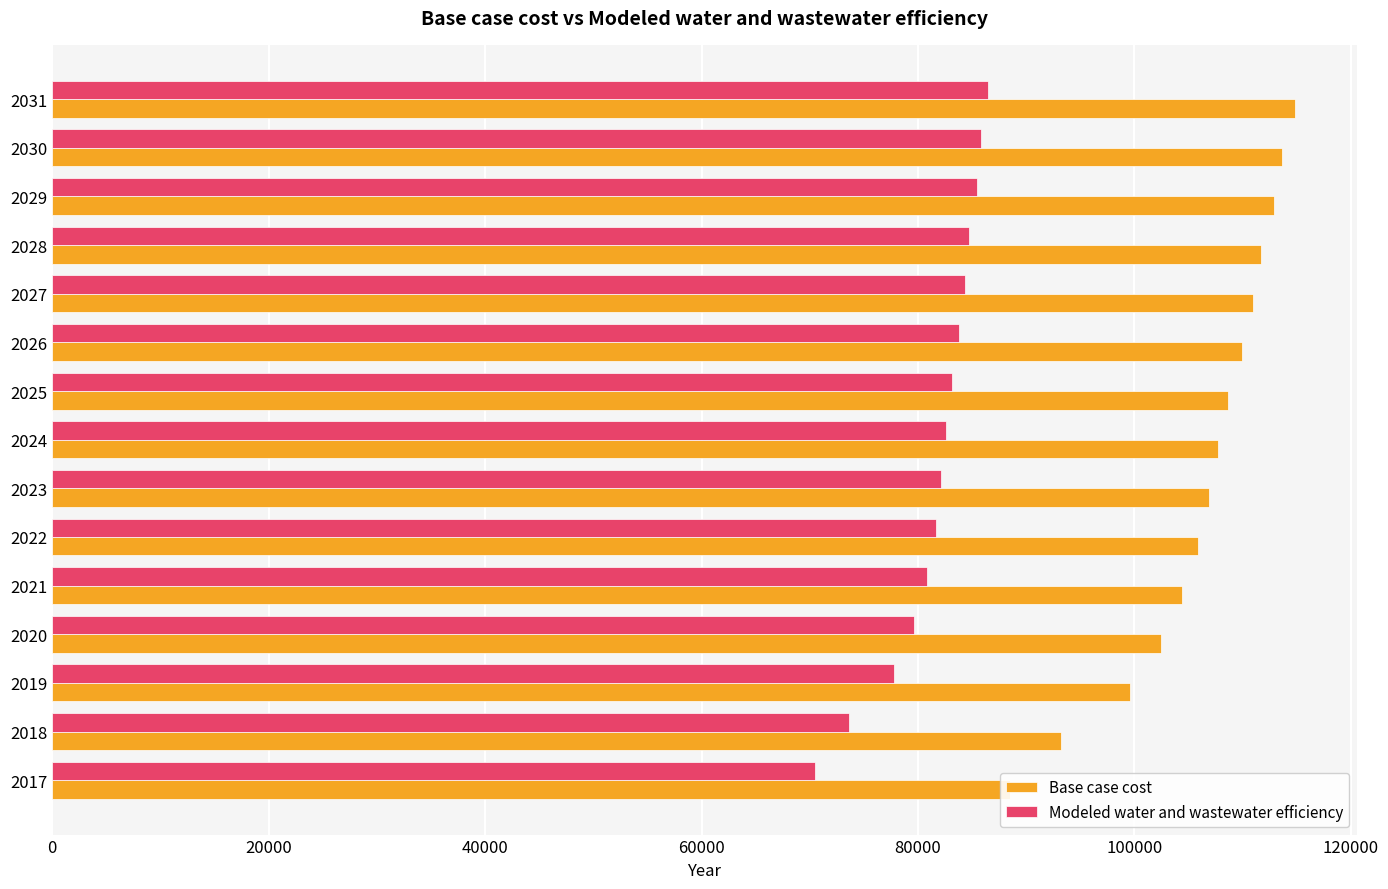

What value does the Modeled water and wastewater efficiency series have at 2021?

80806.0